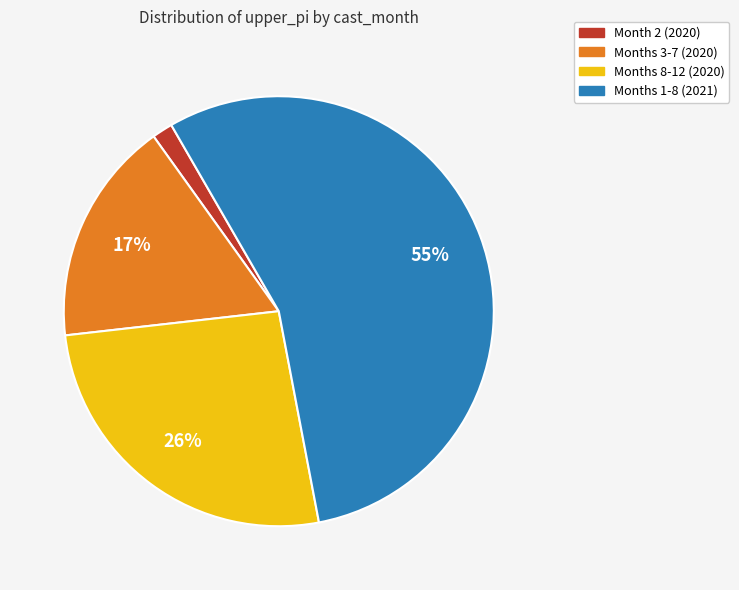

How many slices are in this pie chart?

4